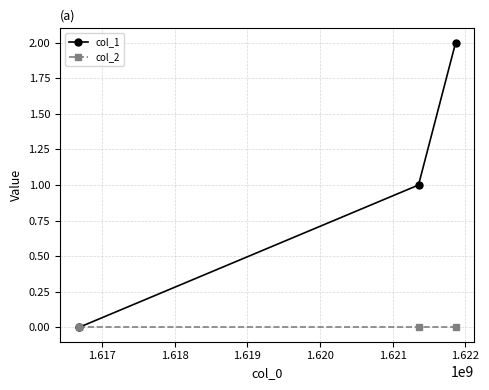

List the series in order of their overall mean, lowest first.

col_2, col_1